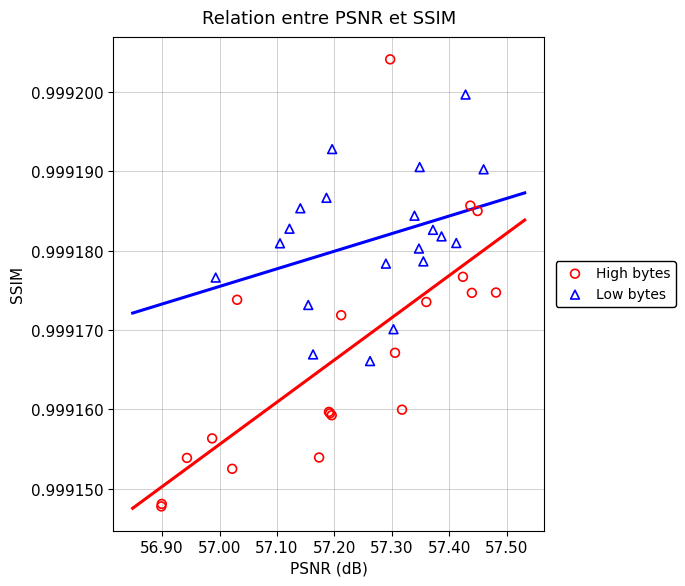

Which series has the widest spread of Y values?

High bytes